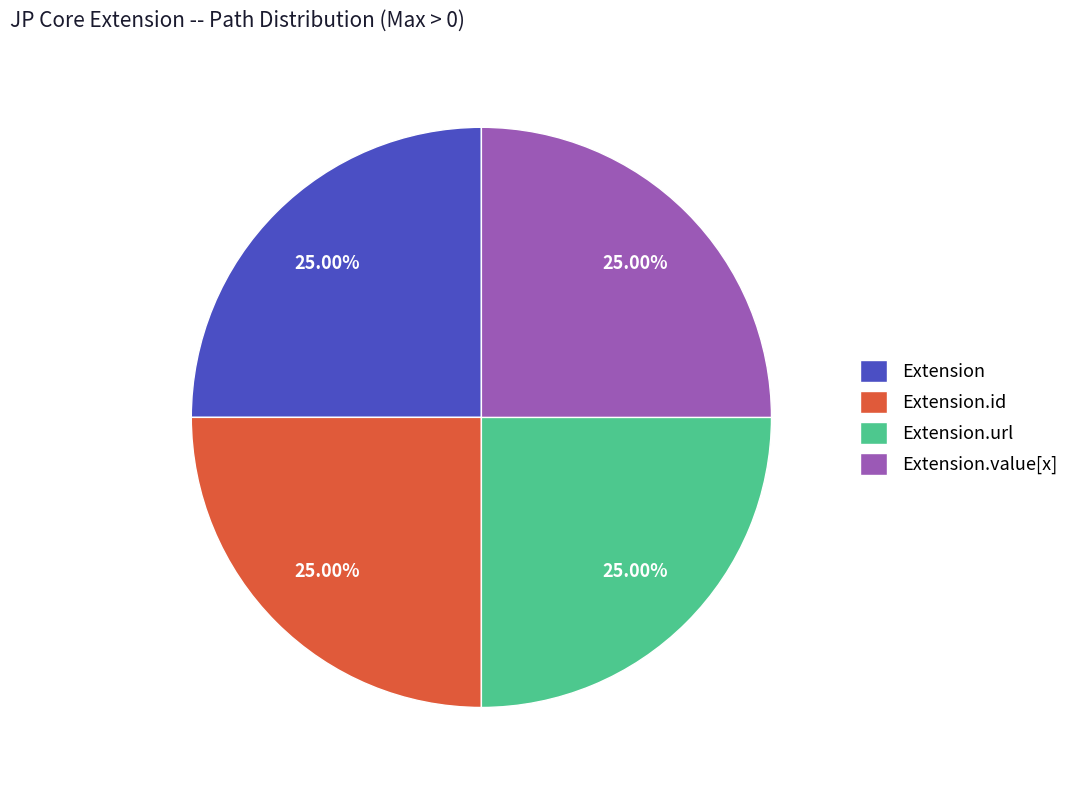

True or false: Extension.value[x] accounts for 10% of the total.

False